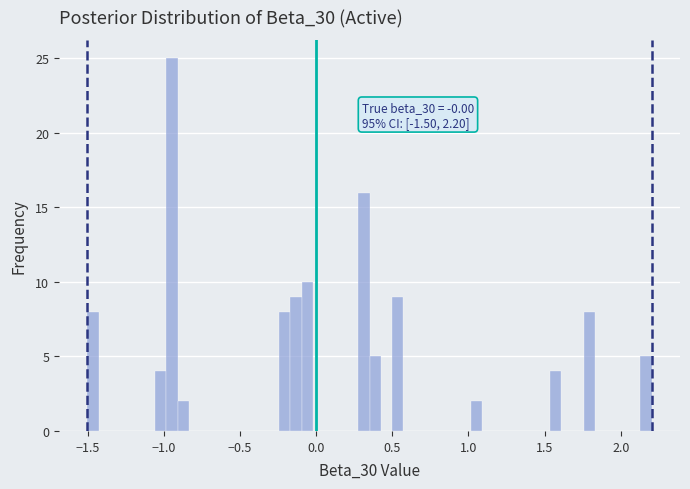

Around what value on the x-axis is the tallest bar? Give the approximate position of its centre, as read against the axis.

-0.95